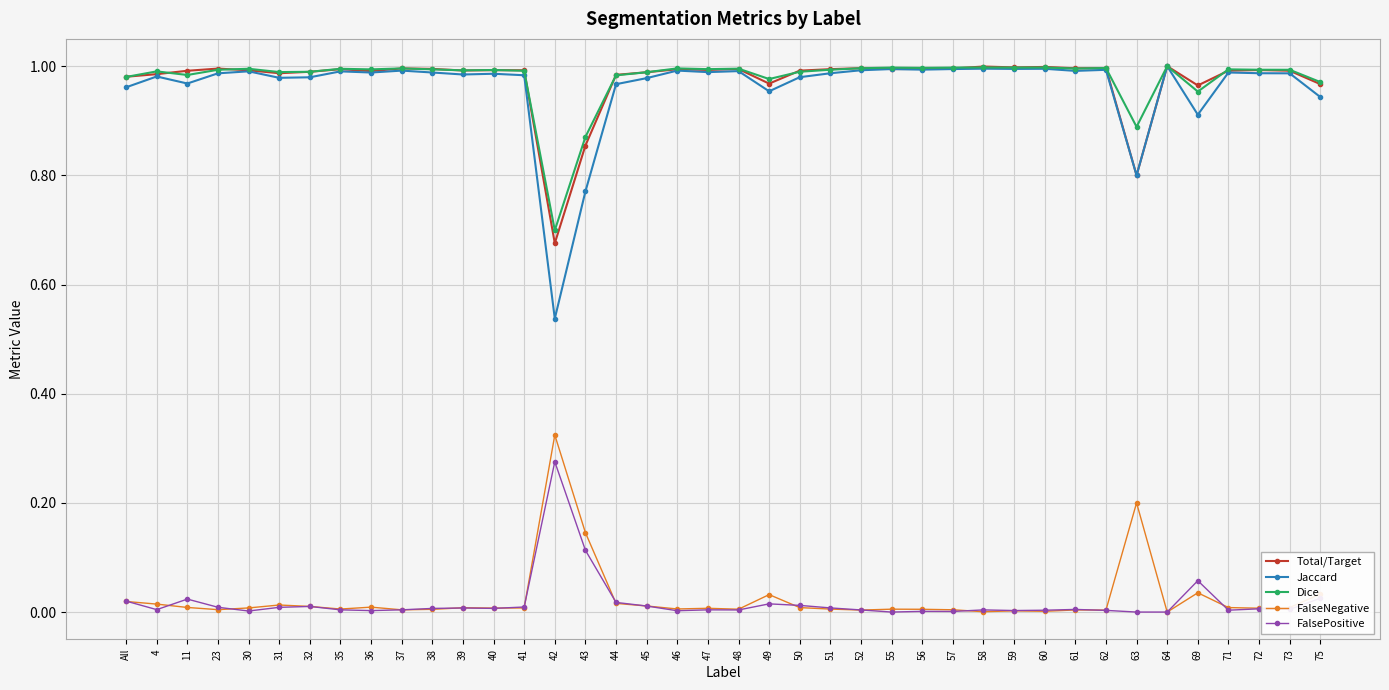

Where is the first local minimum for Jaccard?

11